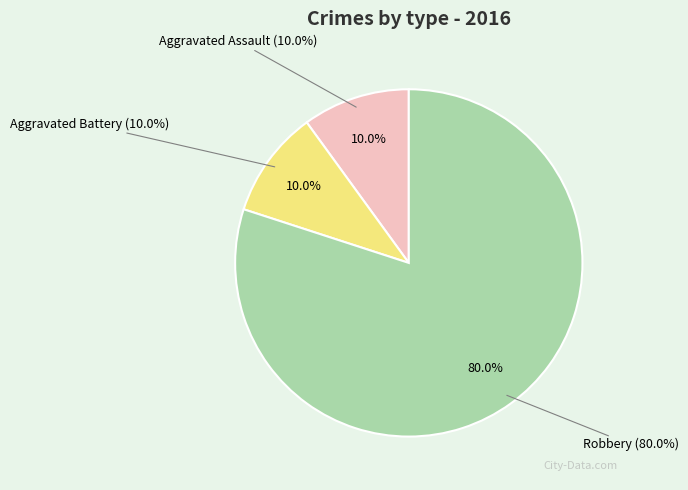

Combined, what portion of the pie is Aggravated Battery and Robbery?

90.0%